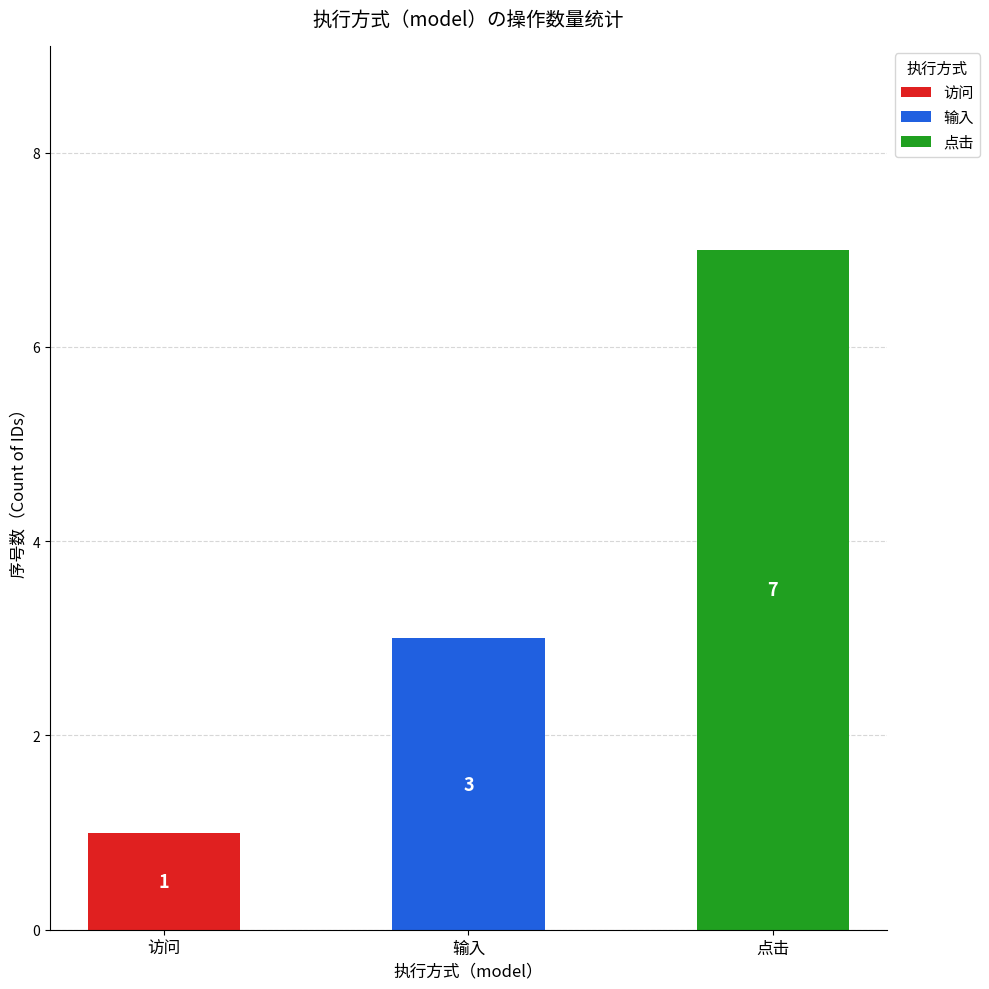

At which label does 访问 reach its peak?

访问